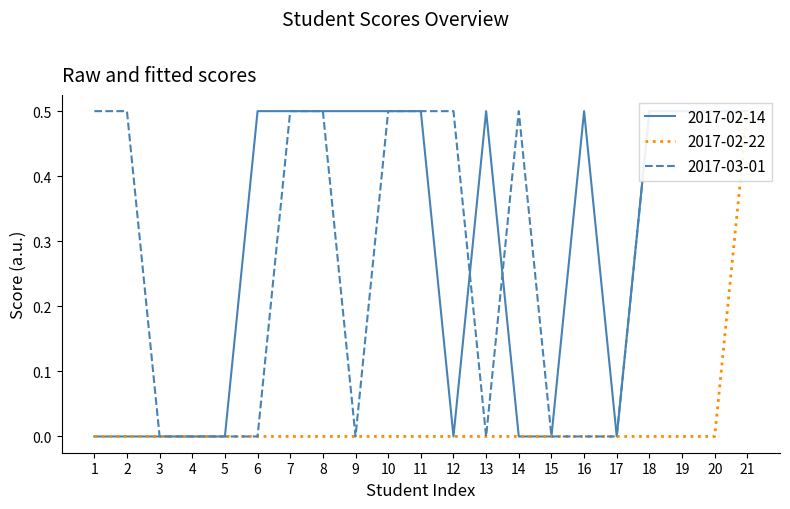

True or false: 2017-02-22 has more than 1 points higher than both neighbors.

False